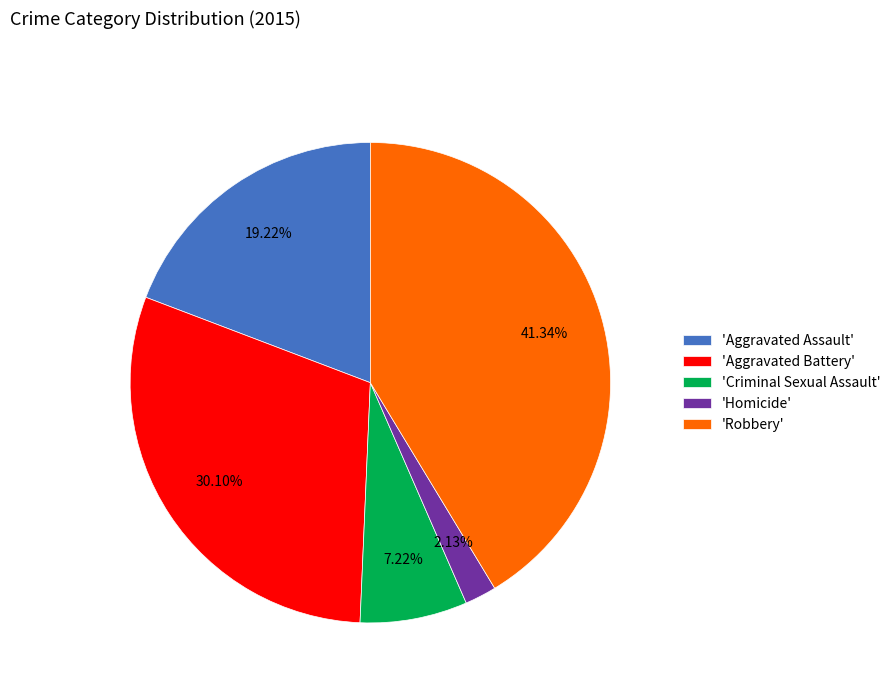

Rank the categories by value from lowest to highest.

'Homicide', 'Criminal Sexual Assault', 'Aggravated Assault', 'Aggravated Battery', 'Robbery'